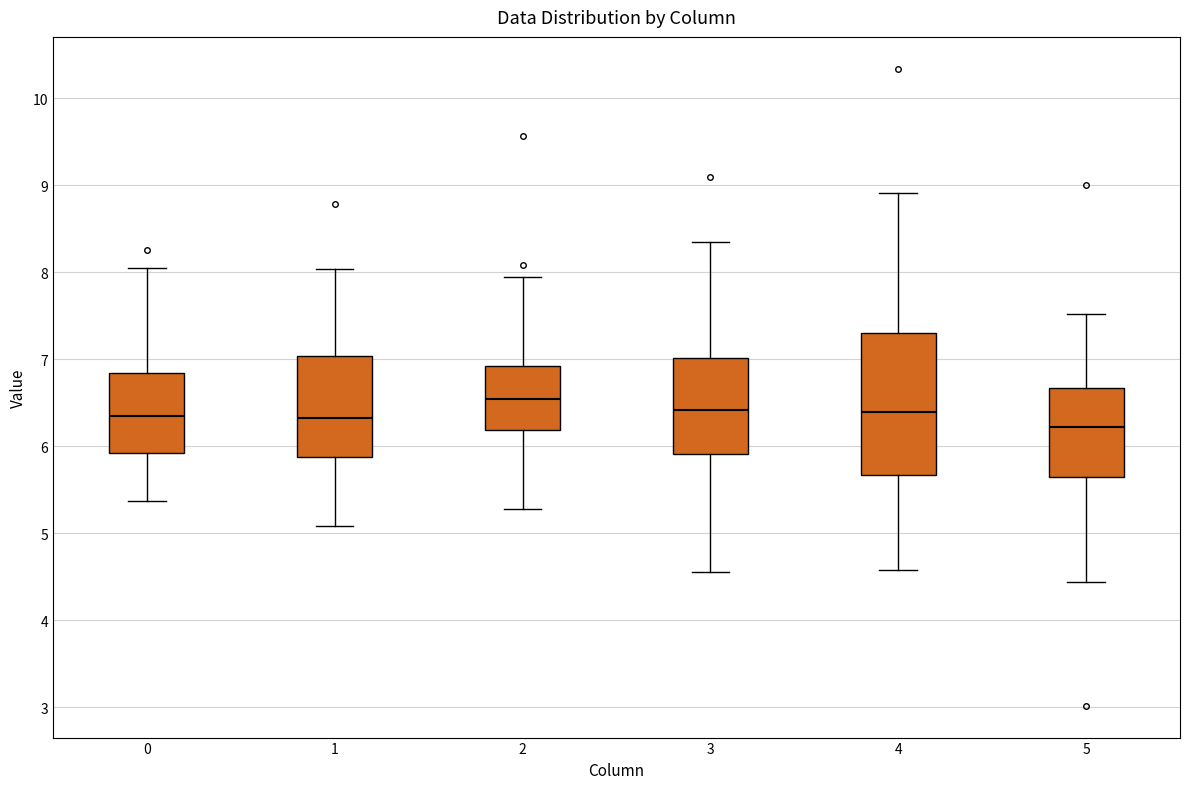

Reading left to right, read every box against the y-axis: the position of its median line, the range the box covers, and the ends of its whiskers. The values are not printed on the chart, so give them approximately, as read against the axis.

0: median 6.3, box 5.9 to 6.8, whiskers 5.4 to 8.1
1: median 6.3, box 5.9 to 7.0, whiskers 5.1 to 8.0
2: median 6.5, box 6.2 to 6.9, whiskers 5.3 to 7.9
3: median 6.4, box 5.9 to 7.0, whiskers 4.6 to 8.4
4: median 6.4, box 5.7 to 7.3, whiskers 4.6 to 8.9
5: median 6.2, box 5.6 to 6.7, whiskers 4.4 to 7.5